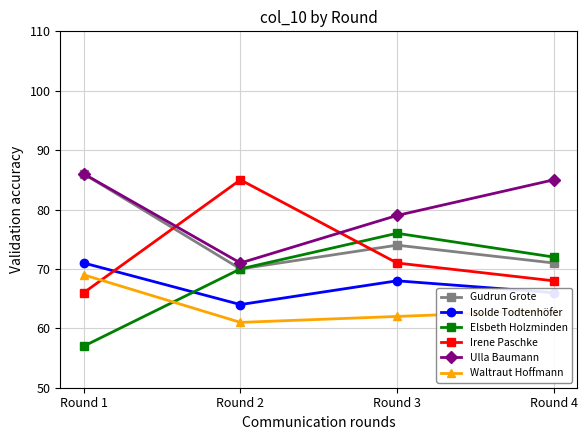

Is the value of Ulla Baumann at Round 3 greater than the value of Elsbeth Holzminden at Round 4?

Yes